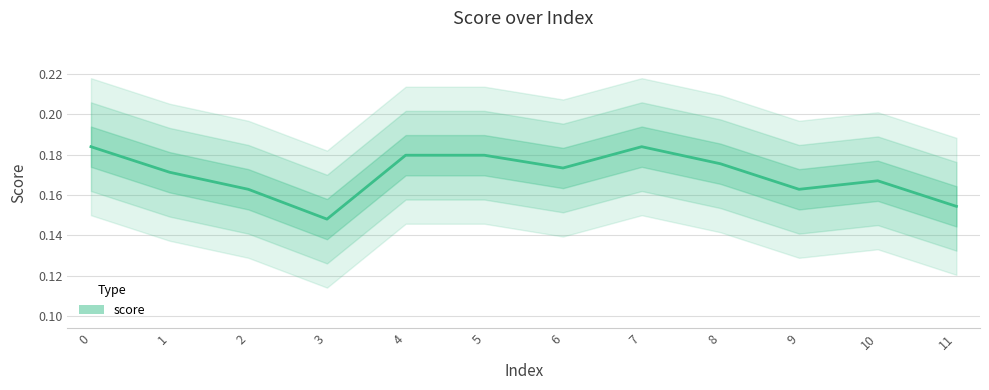

Count the values in the range 0 to 1.

12